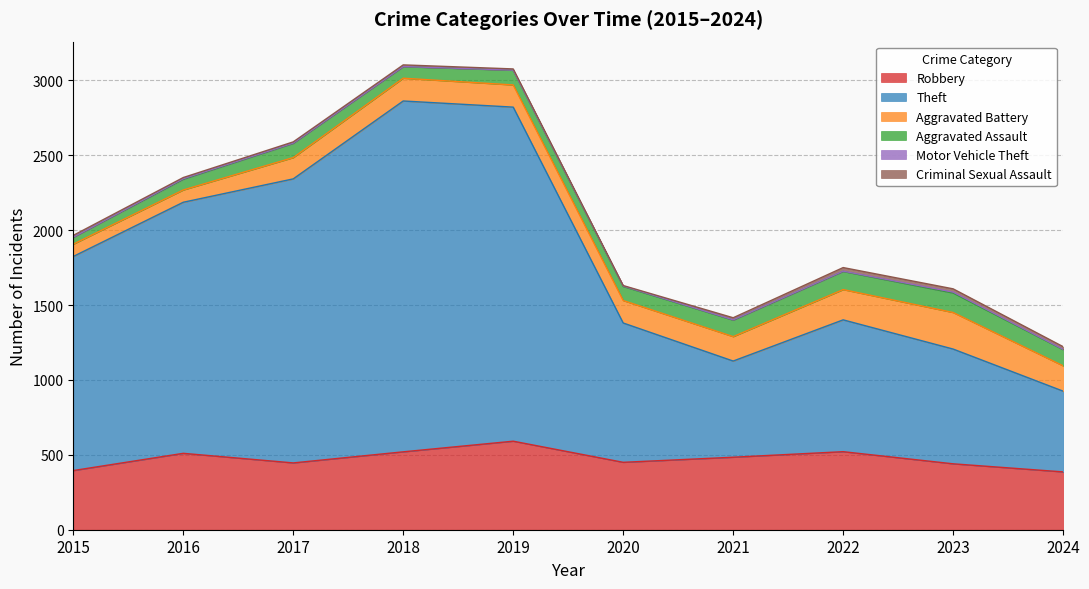

What is the difference between the maximum and second lowest values in the Criminal Sexual Assault series?

16